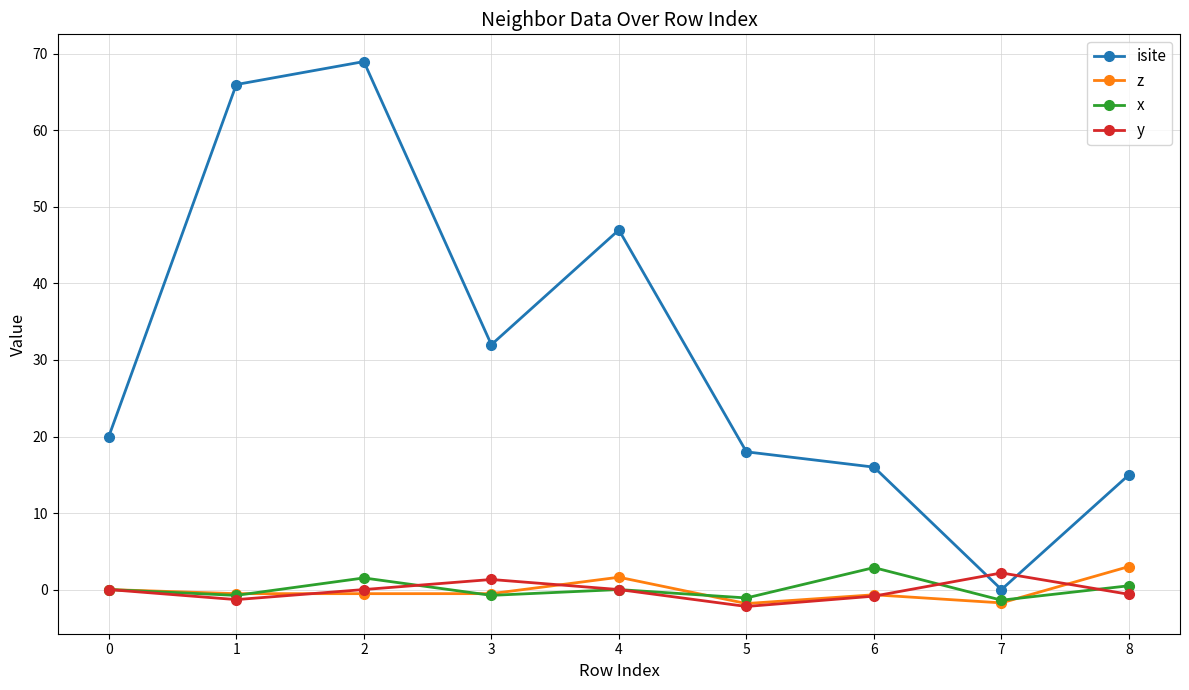

What is the greatest value displayed?

69.0